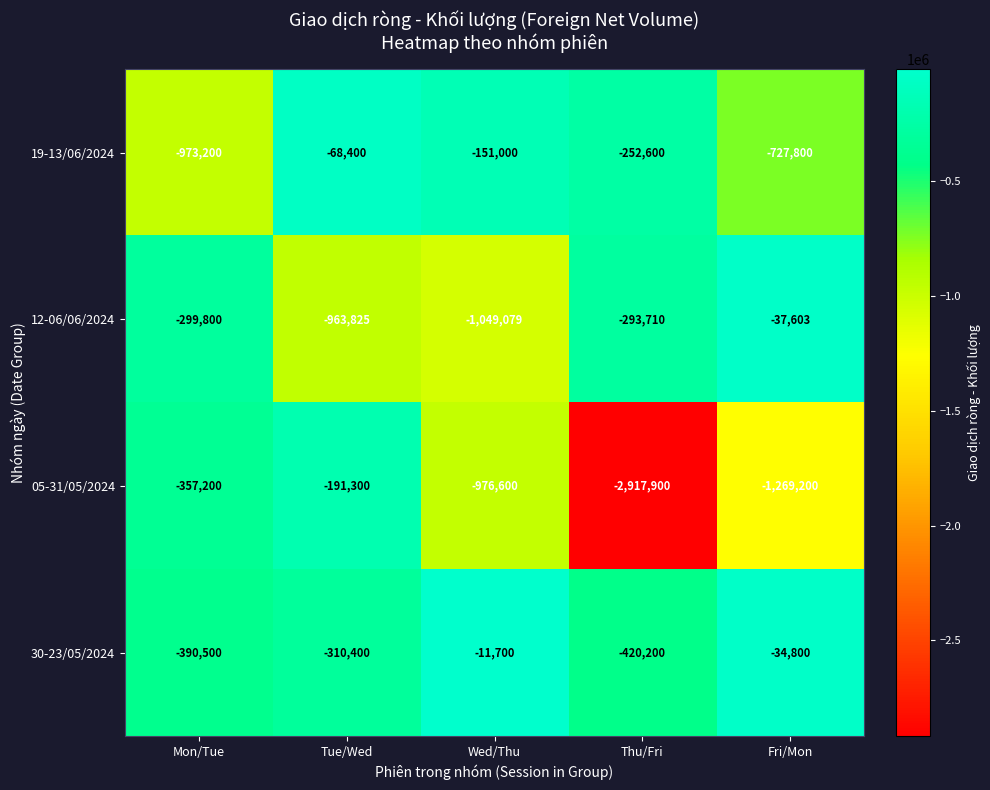

What is the difference between the 05-31/05/2024 values at Tue/Wed and Fri/Mon?

1077900